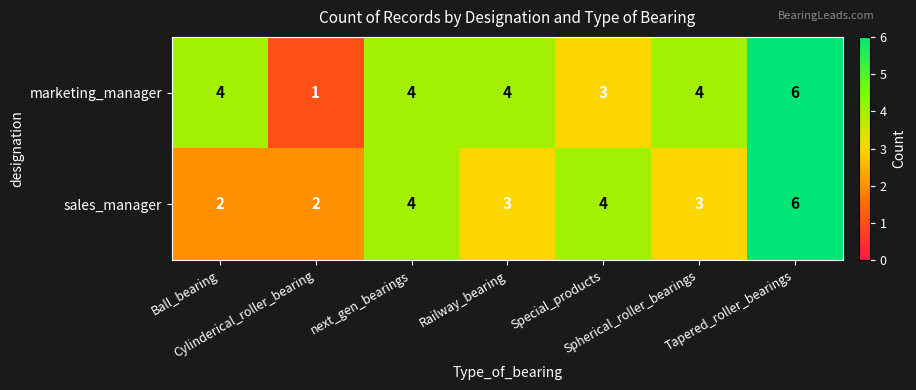

At Spherical_roller_bearings, list the series in order from smallest to largest.

sales_manager, marketing_manager